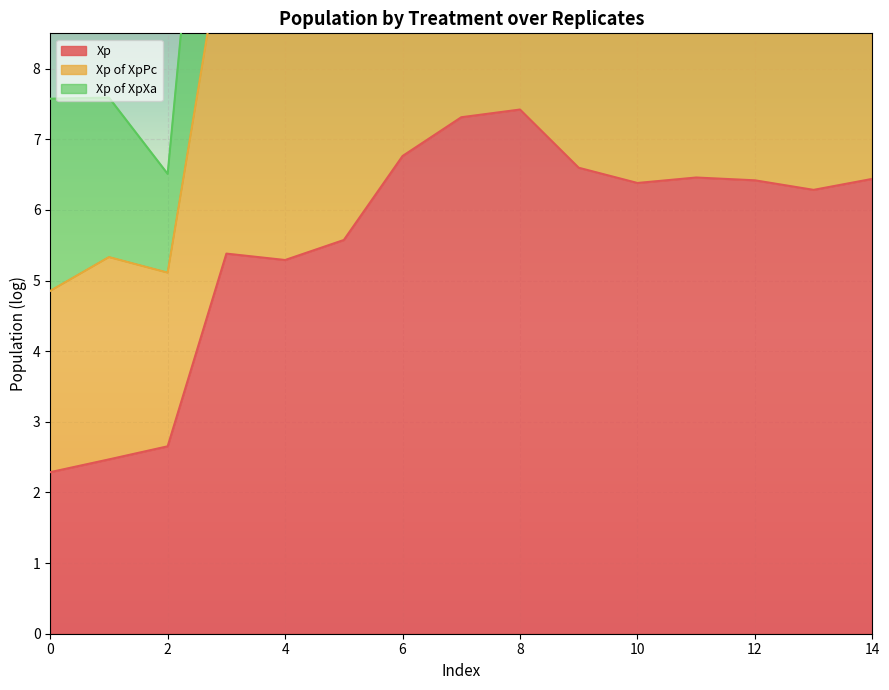

Is it true that Xp equals 6.4 at 12?

True